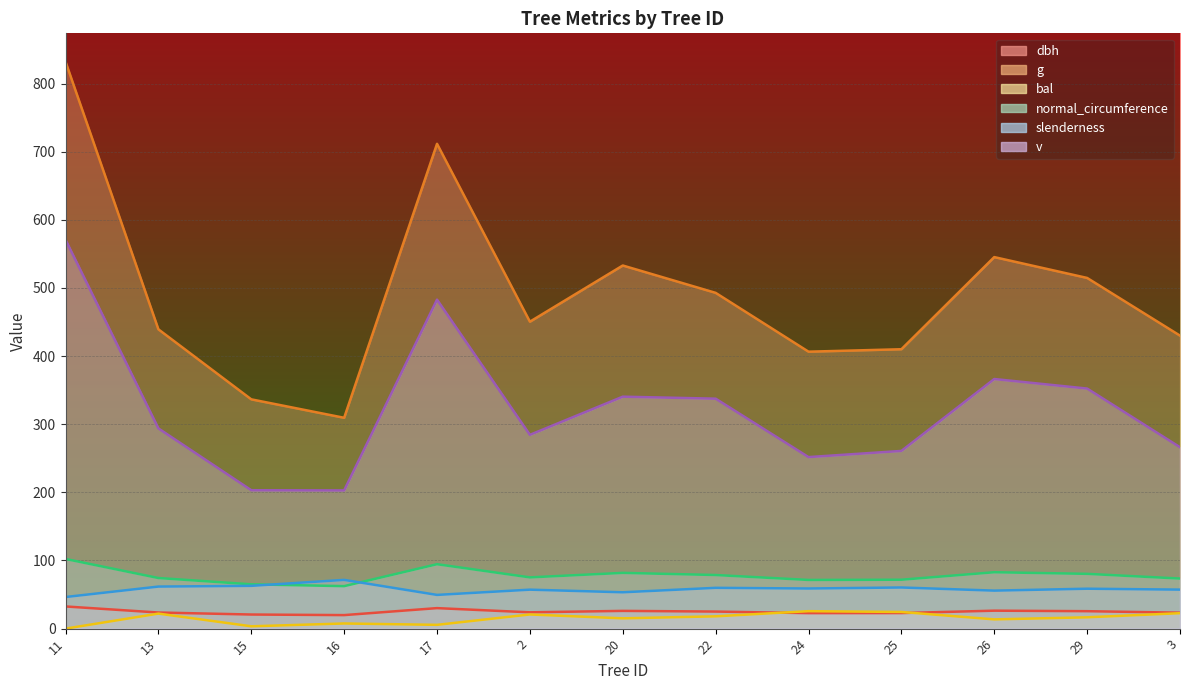

How many interior local peaks does the v series have?

3